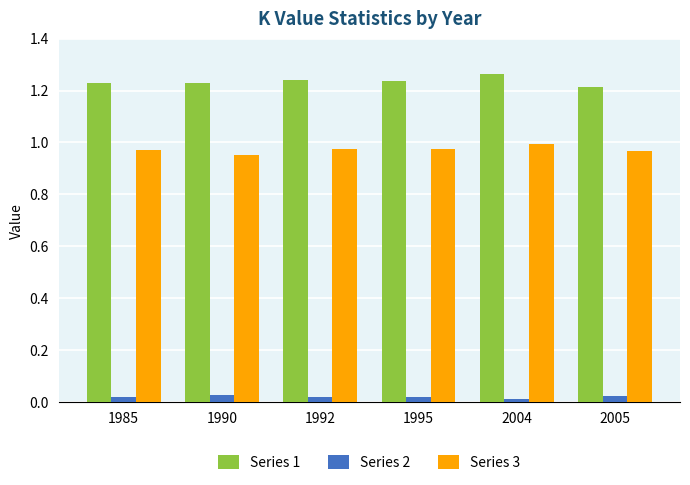

Is it true that Series 3 equals 1.0 at 1990?

True